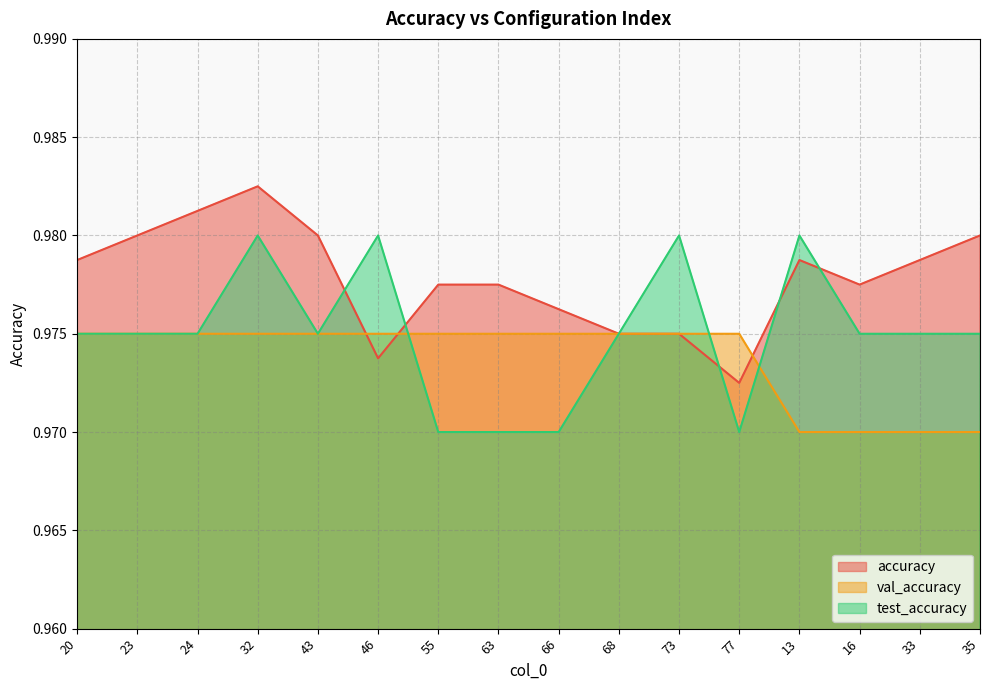

Between which two adjacent categories do accuracy and test_accuracy first intersect?

43 and 46